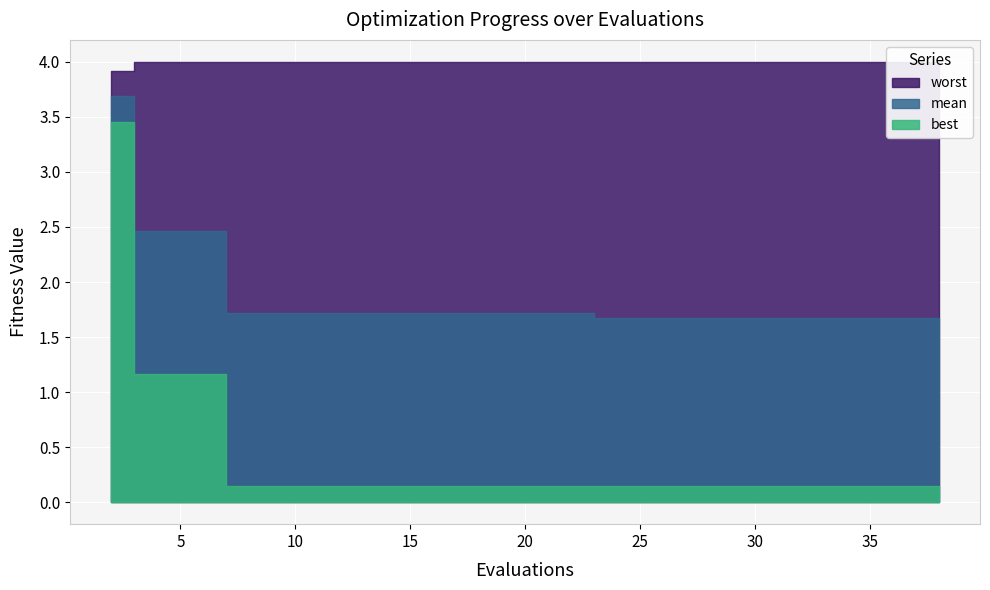

How many series are shown in this chart?

3